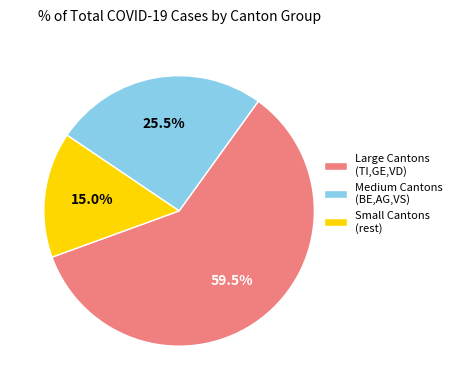

What is the smallest slice in the pie chart?

Small Cantons (rest)